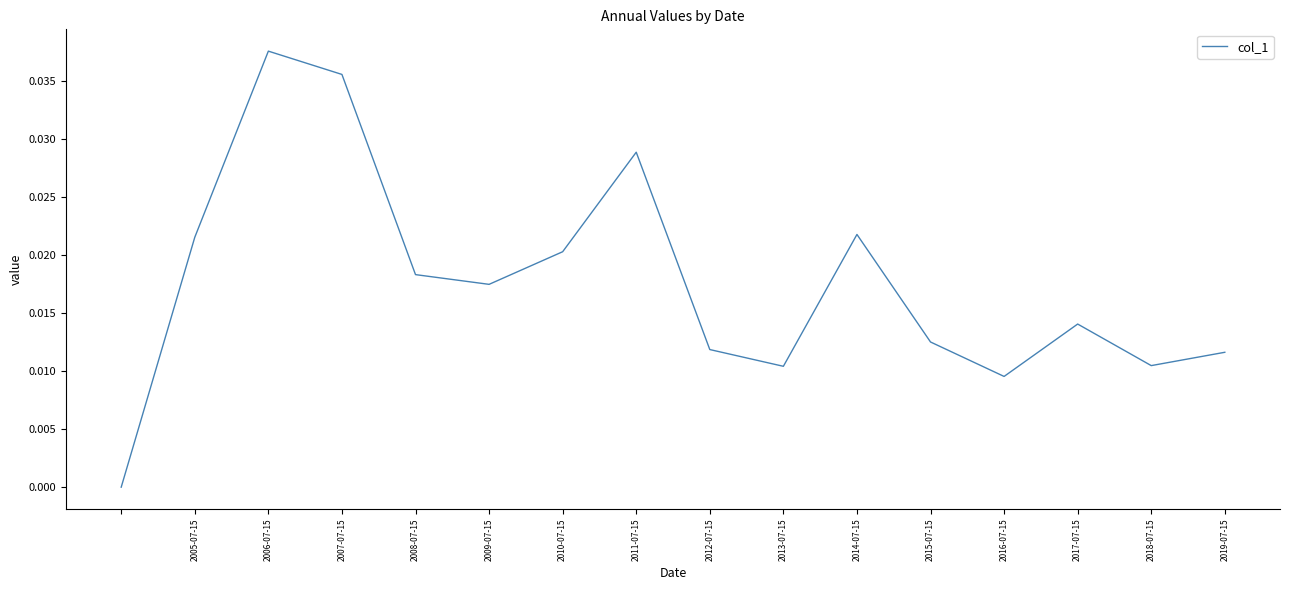

Does the chart have visible grid lines?

No